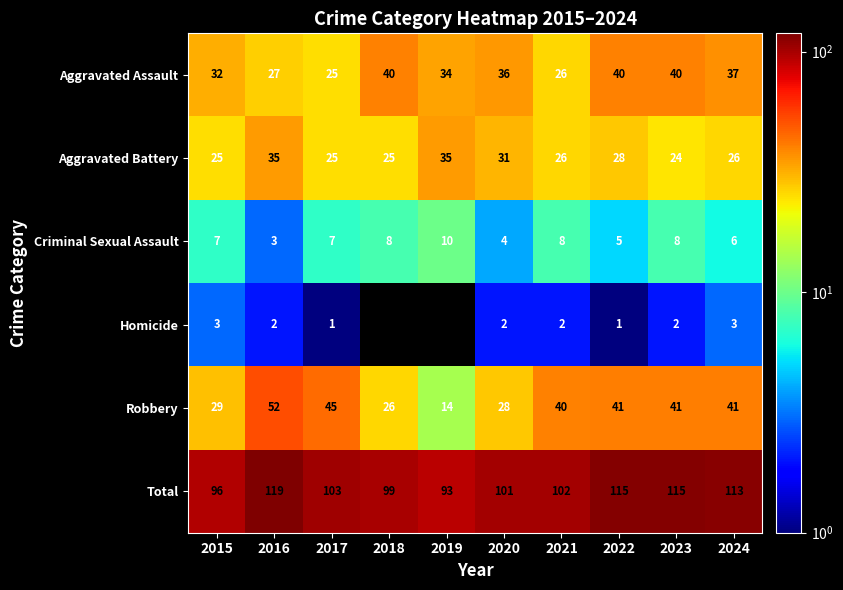

At which category is the sum across all series the highest?

2016